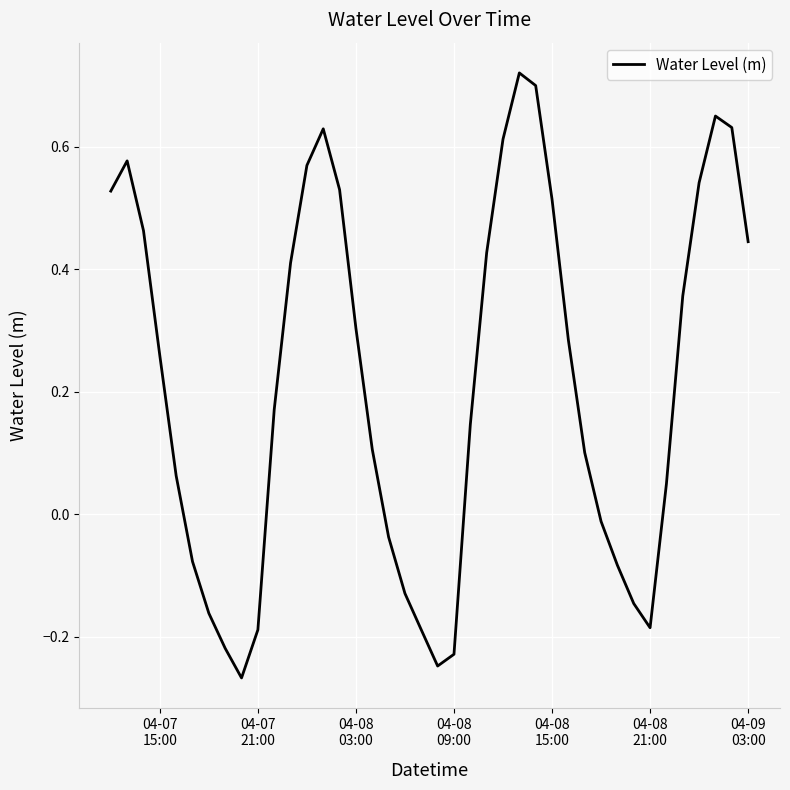

What is the difference between the maximum and minimum values?

1.0